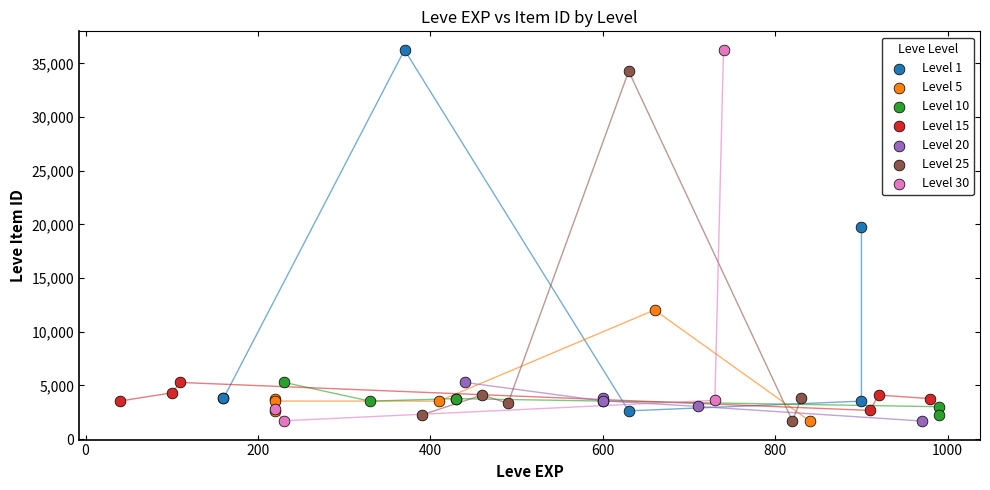

What are all the series names shown in the legend?

Level 1, Level 5, Level 10, Level 15, Level 20, Level 25, Level 30